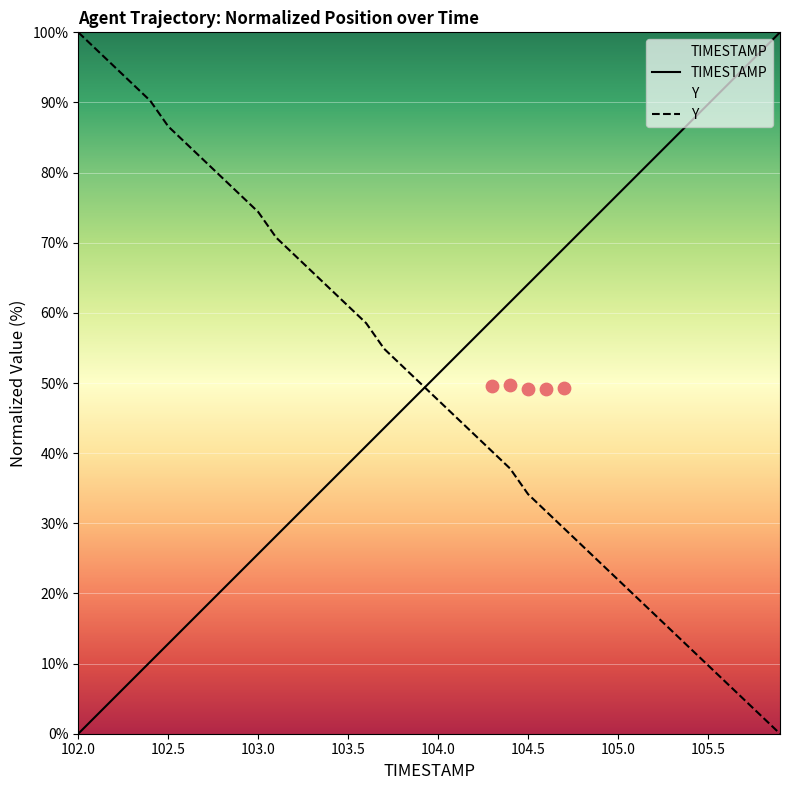

Which series contains the lowest Y value?

TIMESTAMP